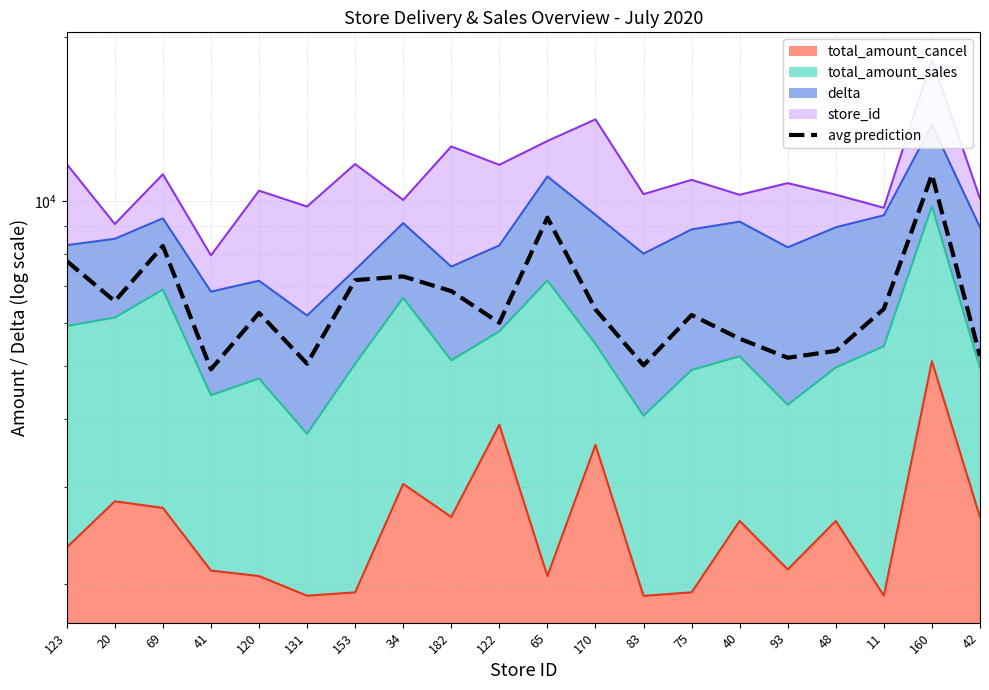

At which category does the data reach its first local valley?

20